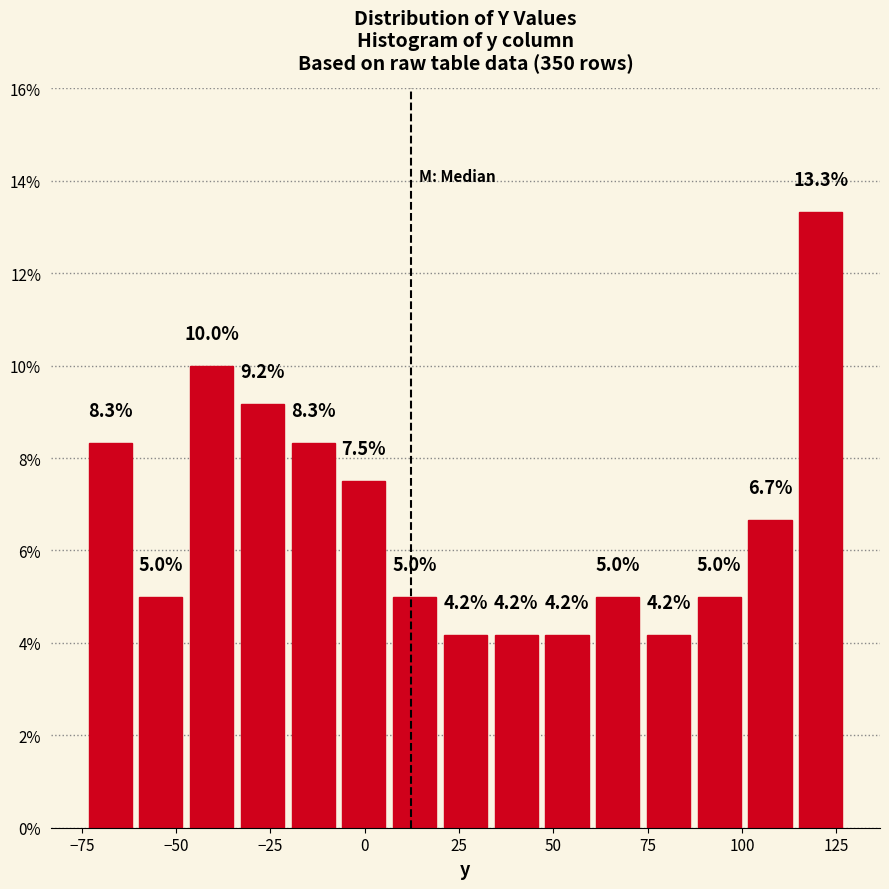

Read against the x-axis, roughly where is the centre of the tallest bar?

120